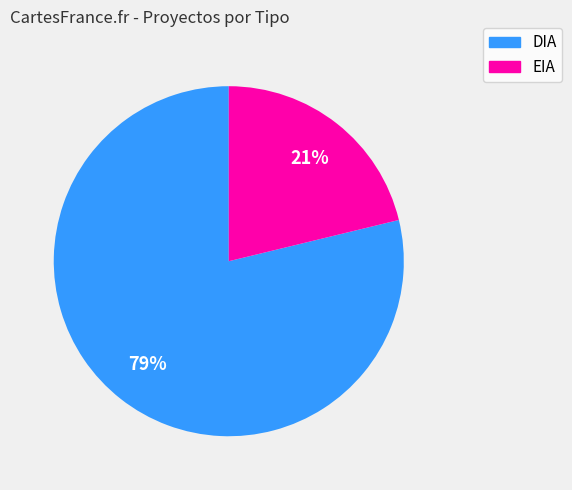

Is the sum of EIA and DIA greater than half?

Yes